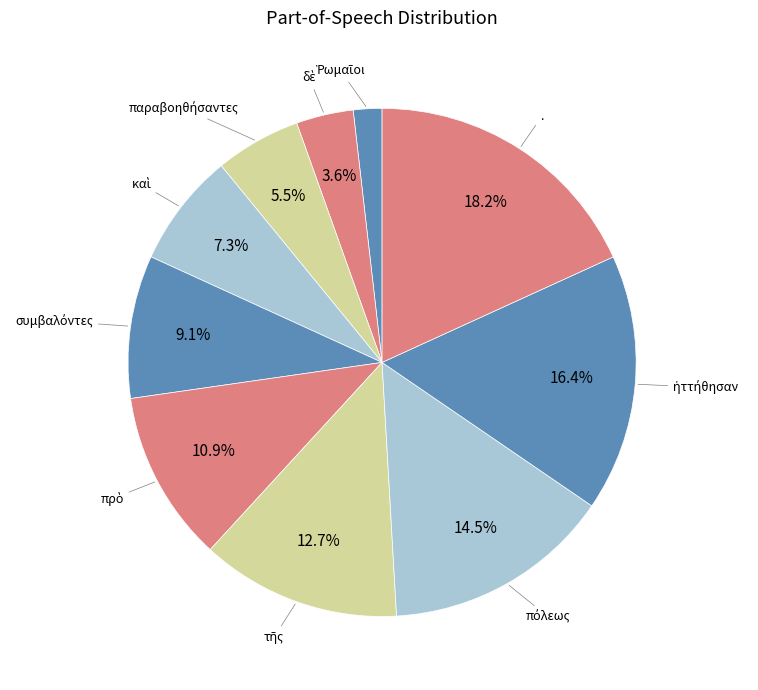

What is the largest slice in the pie chart?

.